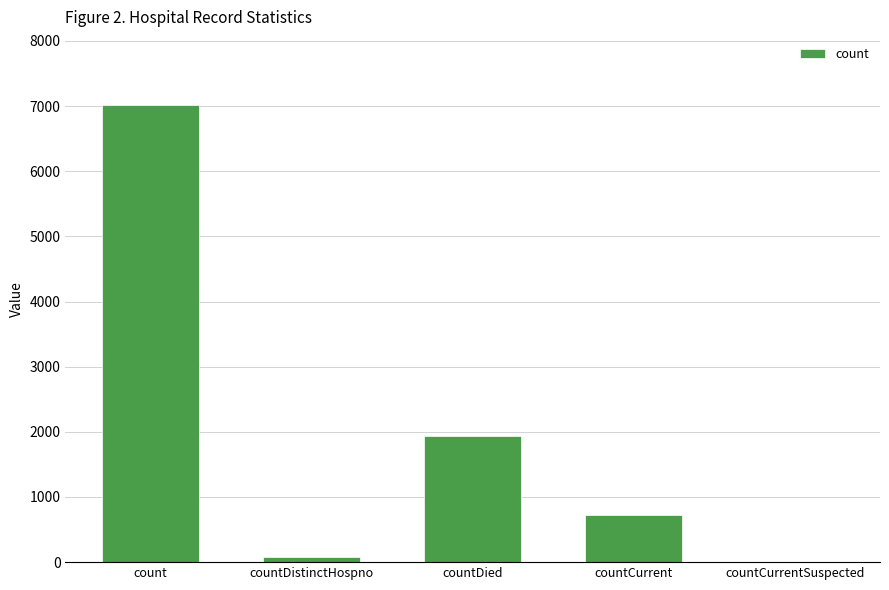

What is the sum of the values at countDied and countCurrent?

2655